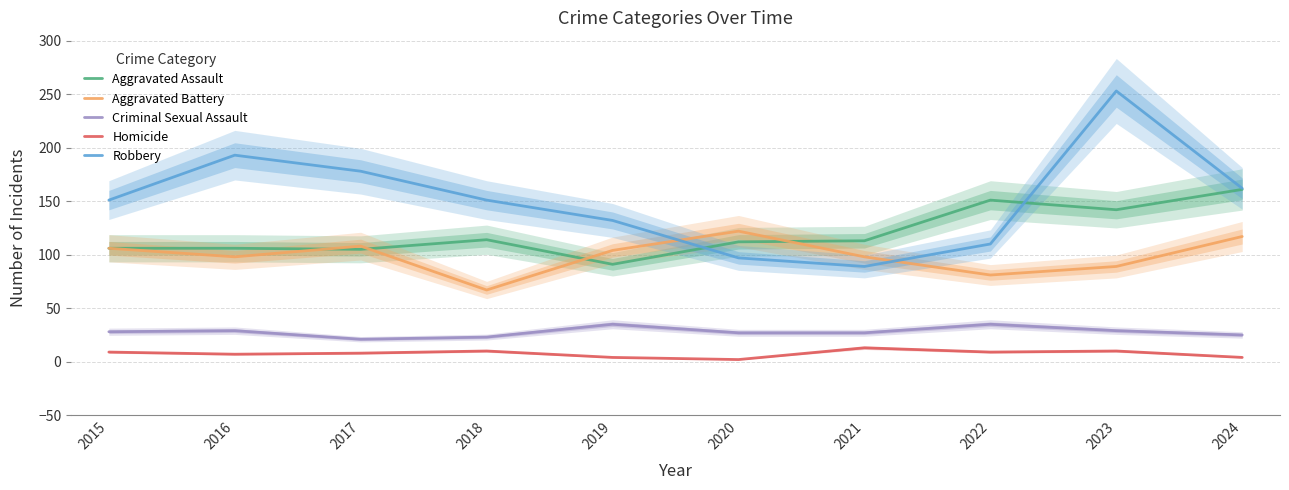

At which label is Criminal Sexual Assault closest to 28?

2015